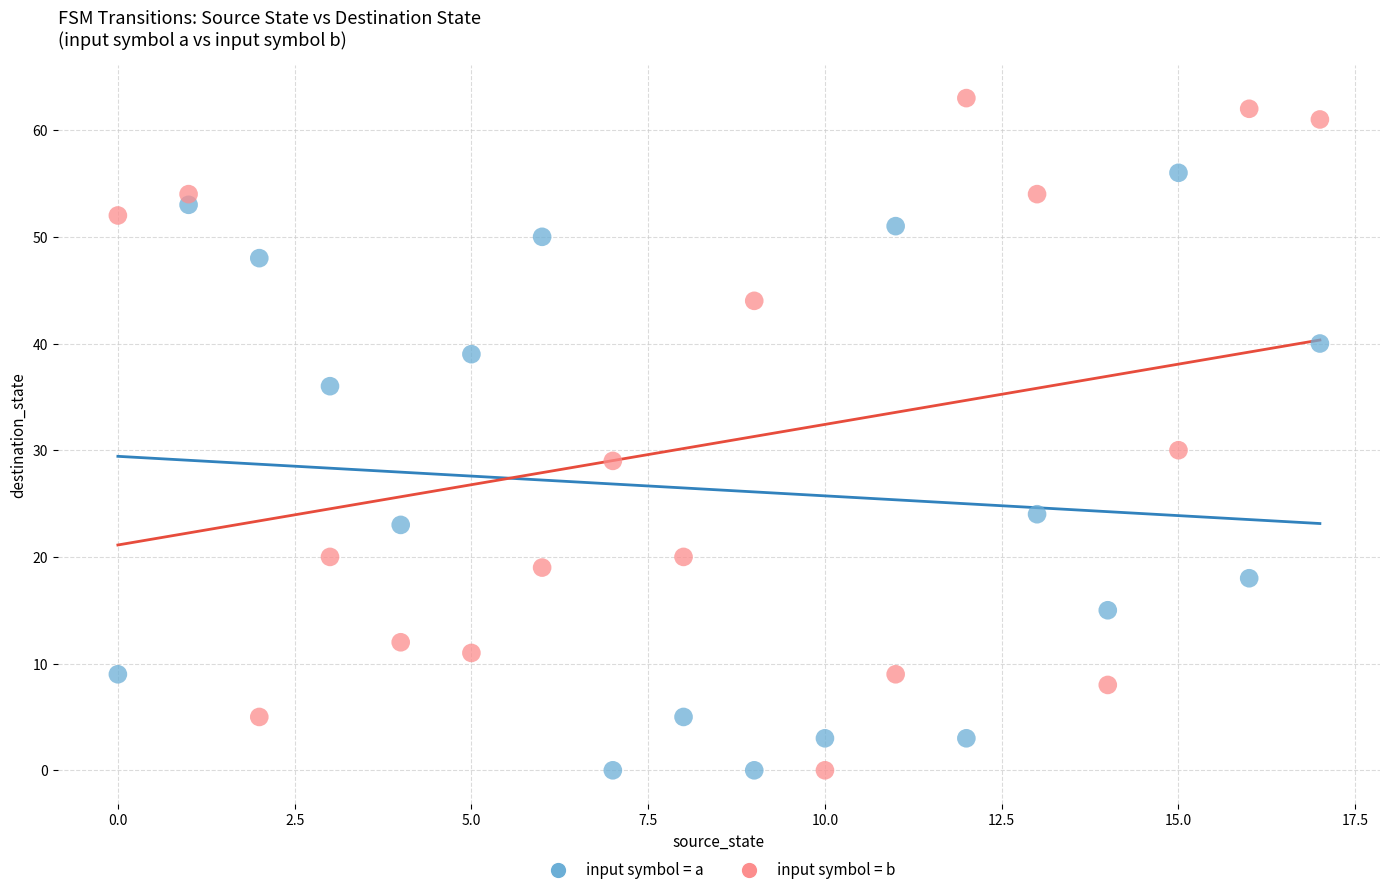

Across all data points, what is the range of Y values (max minus min)?

63